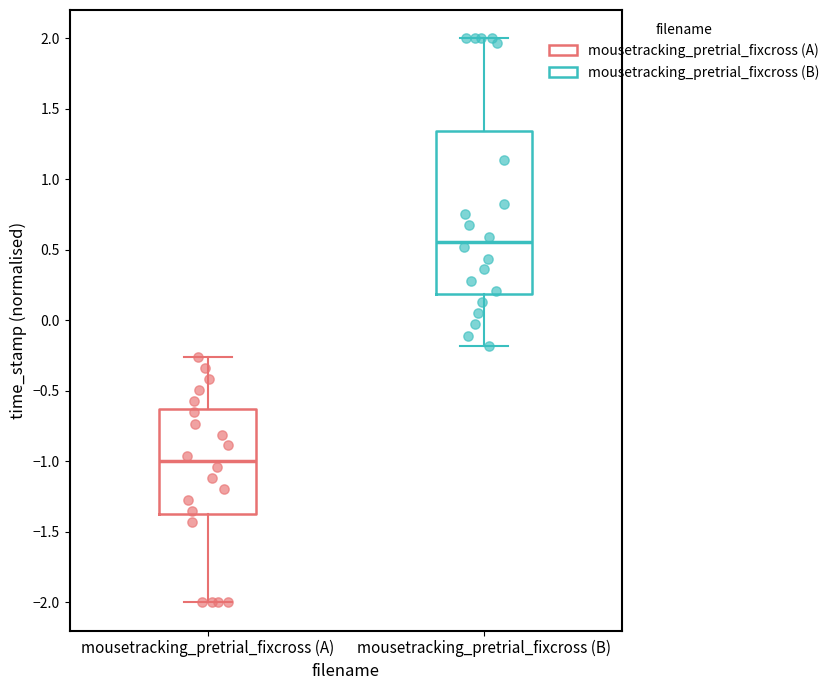

Reading left to right, transcribe this box plot: for each box, give where its median line is, the range the box spans, and where its two whiskers end, as read against the y-axis. The values are not printed on the chart, so give them approximately, as read against the axis.

mousetracking_pretrial_fixcross (A): median -1.00, box -1.35 to -0.65, whiskers -2.00 to -0.25
mousetracking_pretrial_fixcross (B): median 0.55, box 0.20 to 1.35, whiskers -0.20 to 2.00